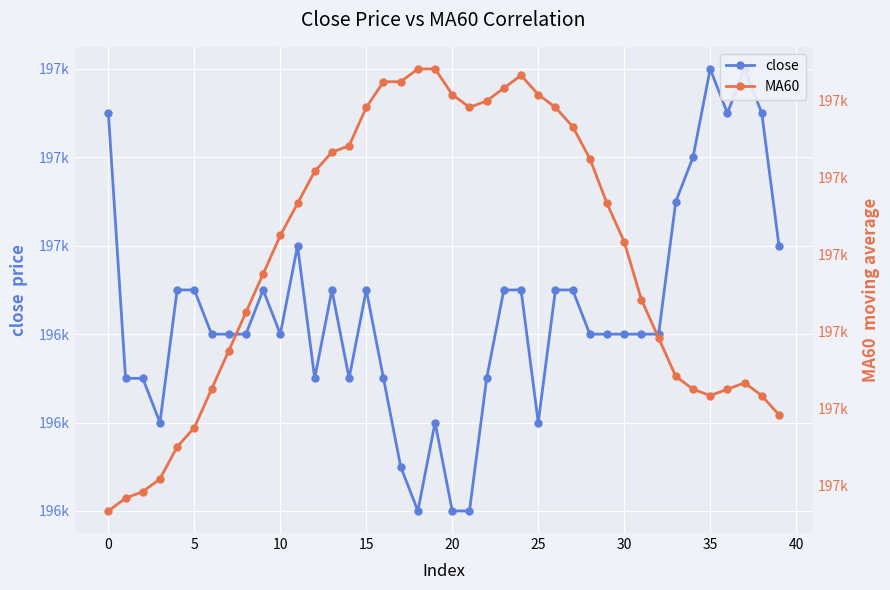

Which series has the largest total across all categories?

MA60